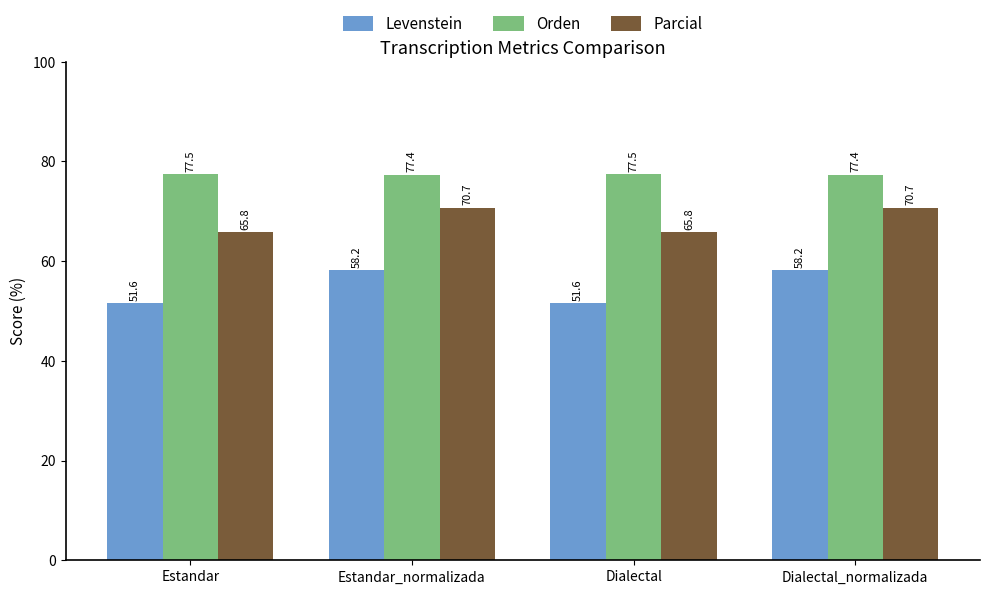

Reading right to left, extract all data points from this chart.

Levenstein: 58.2	51.6	58.2	51.6
Orden: 77.4	77.5	77.4	77.5
Parcial: 70.7	65.8	70.7	65.8